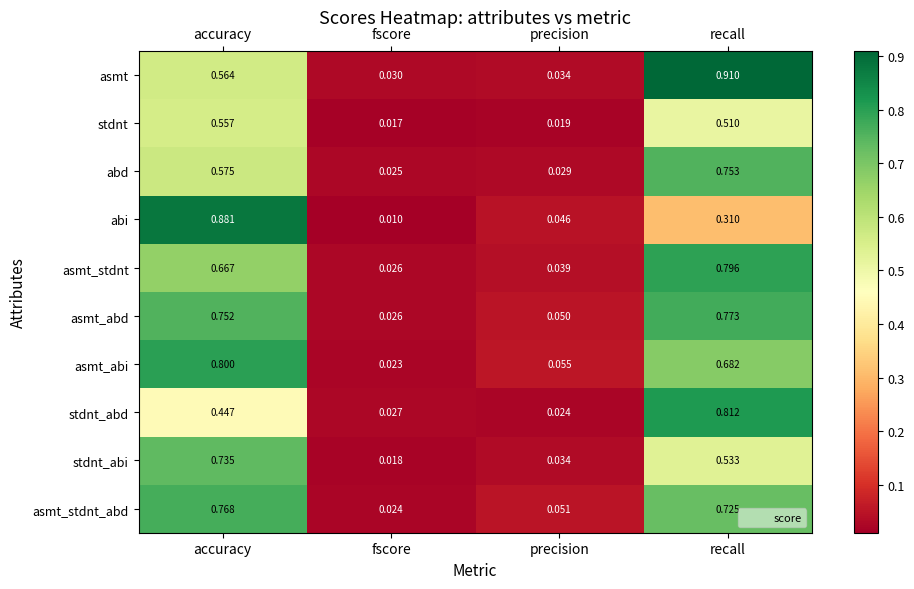

Rank the categories by abi value from lowest to highest.

fscore, precision, recall, accuracy